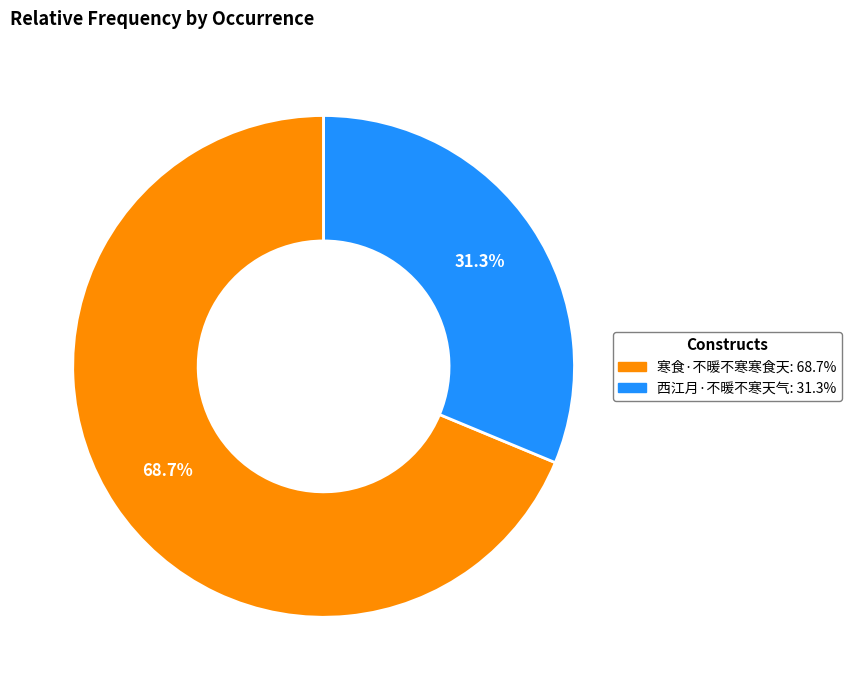

Between 西江月·不暖不寒天气 and 寒食·不暖不寒寒食天, which is larger?

寒食·不暖不寒寒食天